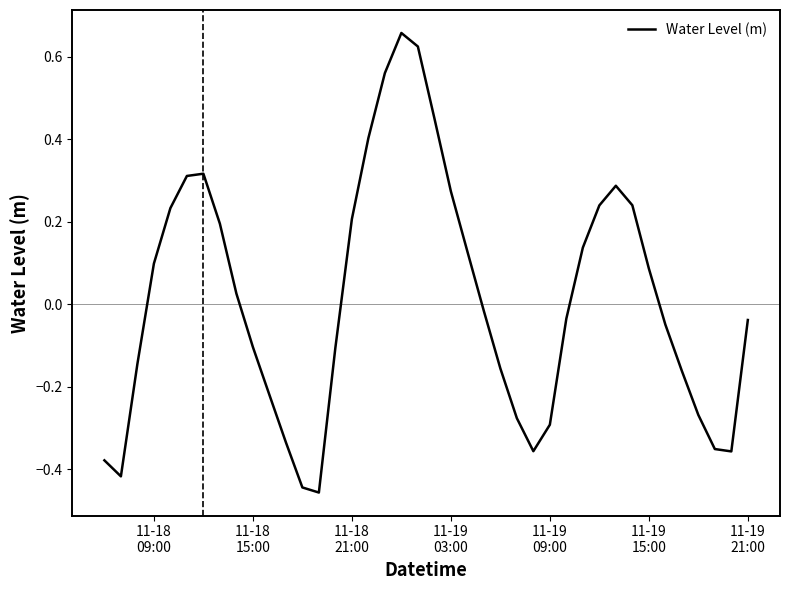

How many interior local valleys (lower than both neighbors) does the data have?

4